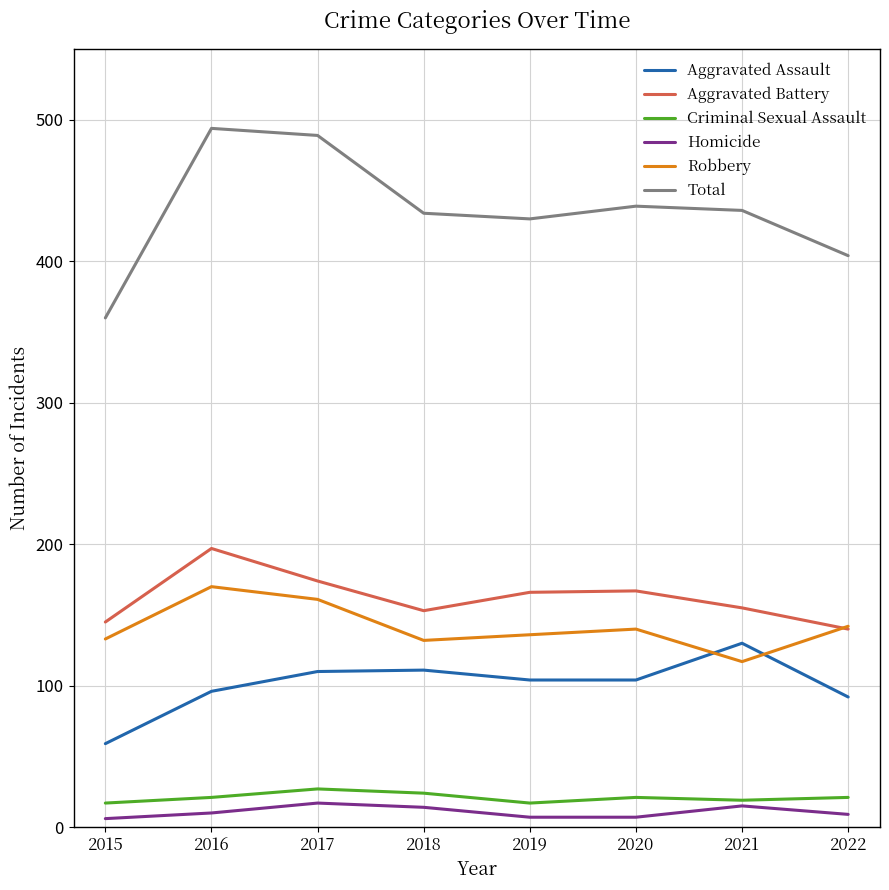

True or false: Robbery and Total intersect in this chart.

False